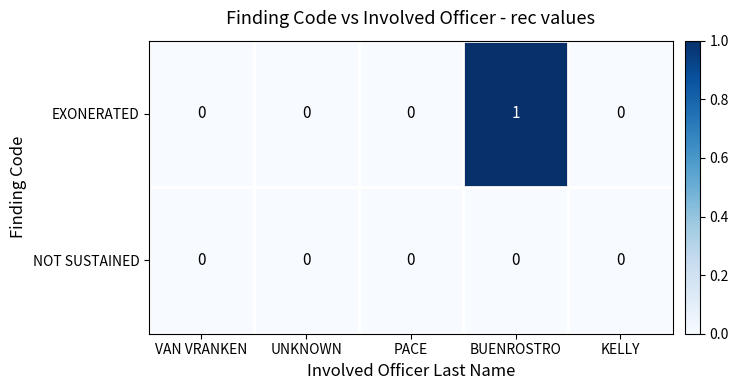

Which series has the largest total across all categories?

EXONERATED